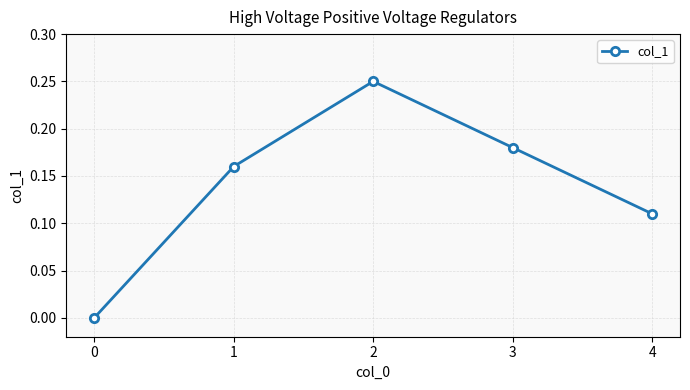

What is the sum of all values?

0.7